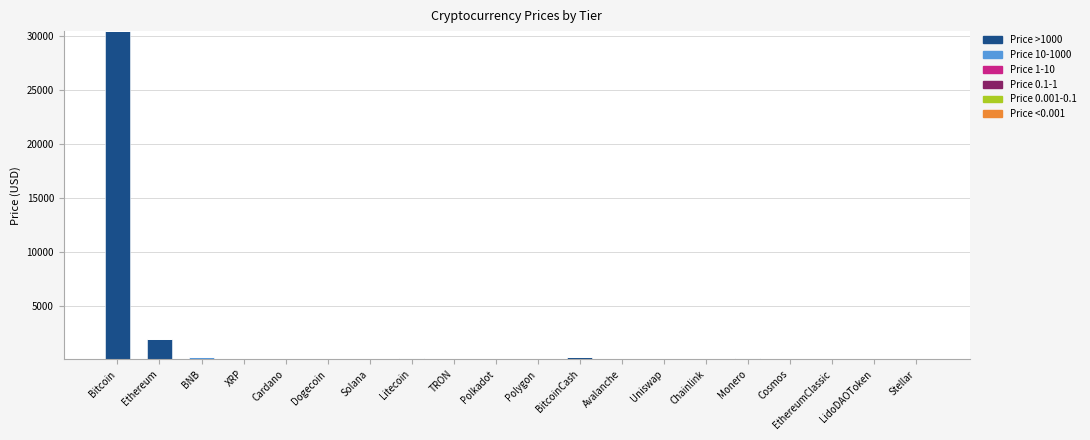

At which category is the sum across all series the highest?

Bitcoin